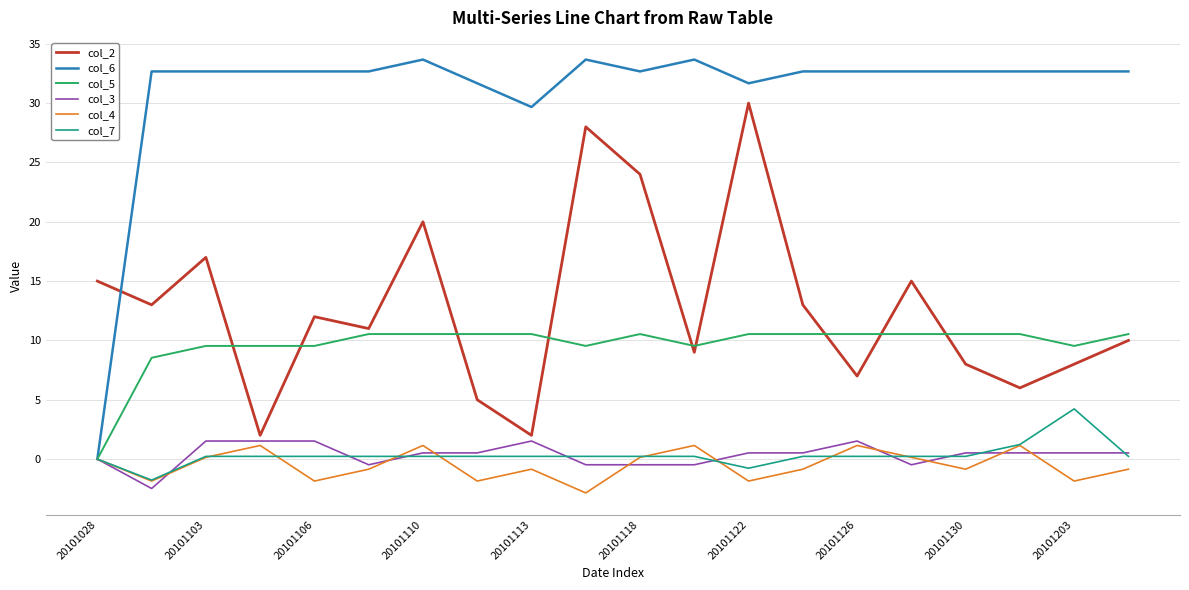

True or false: col_2 and col_4 cross at least once.

False